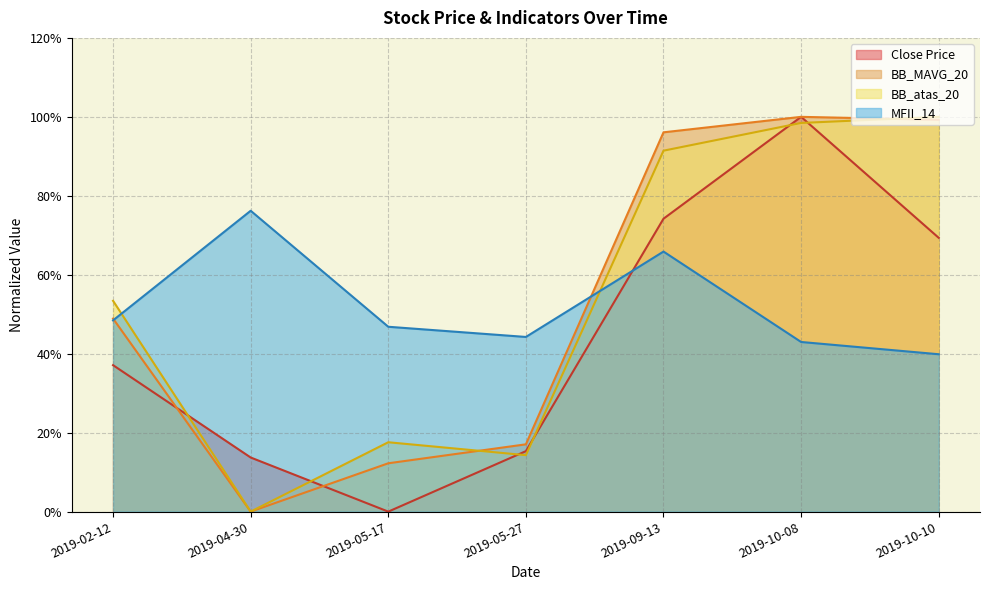

True or false: BB_atas_20 has a value of -0.5 at 2019-04-30.

False